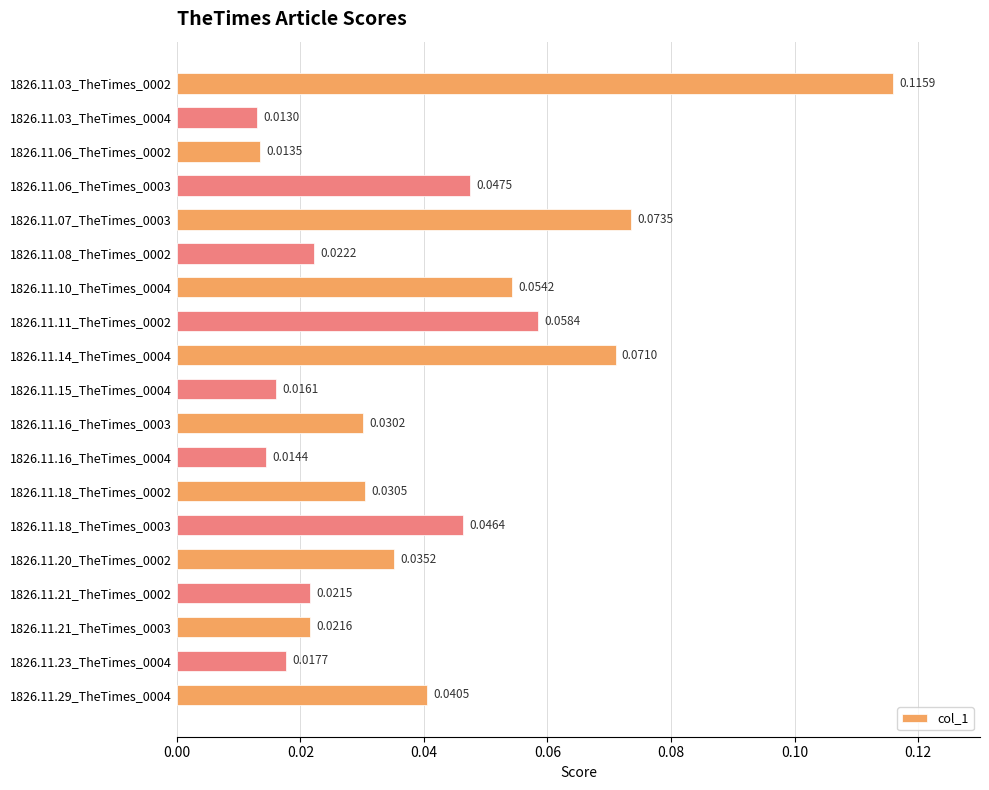

Which has a higher value, 1826.11.07_TheTimes_0003 or 1826.11.14_TheTimes_0004?

1826.11.07_TheTimes_0003